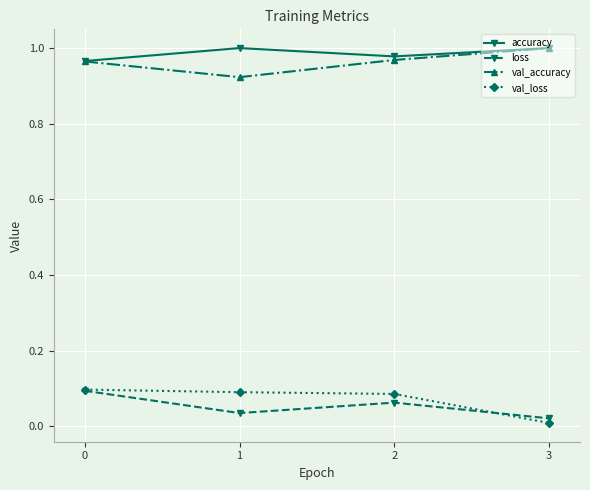

What is the total value across all series at 0?

2.1